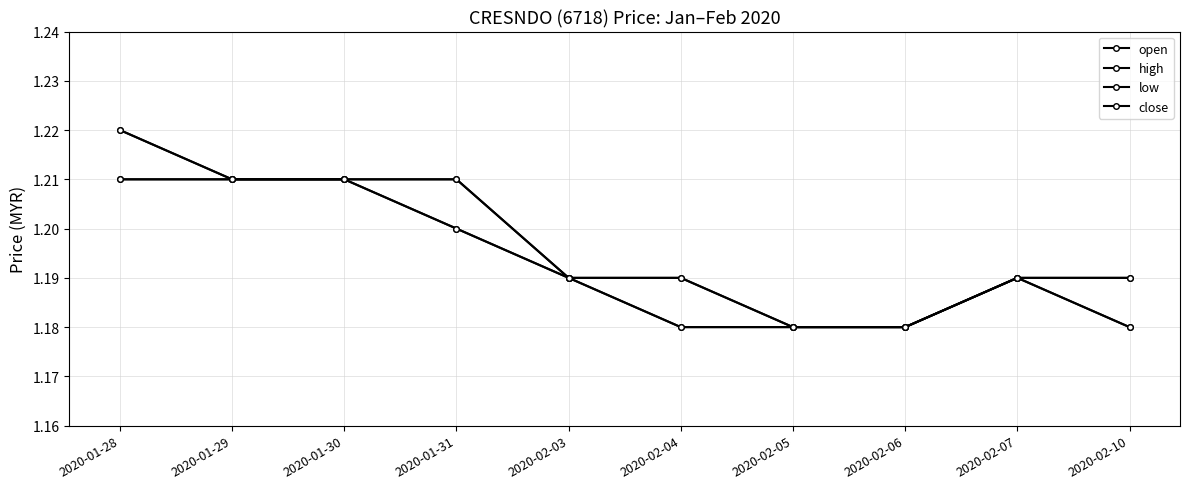

Which category has the highest value across all series?

2020-01-28